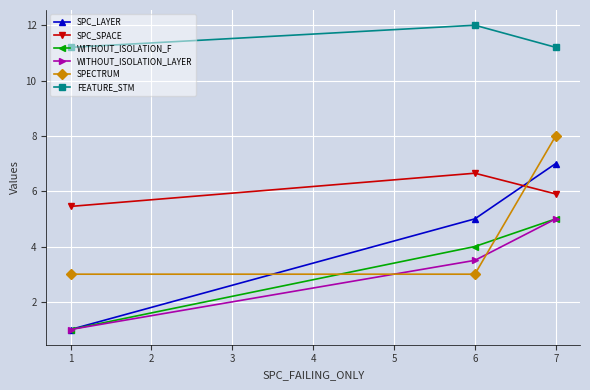

Which category has the highest value across all series?

6